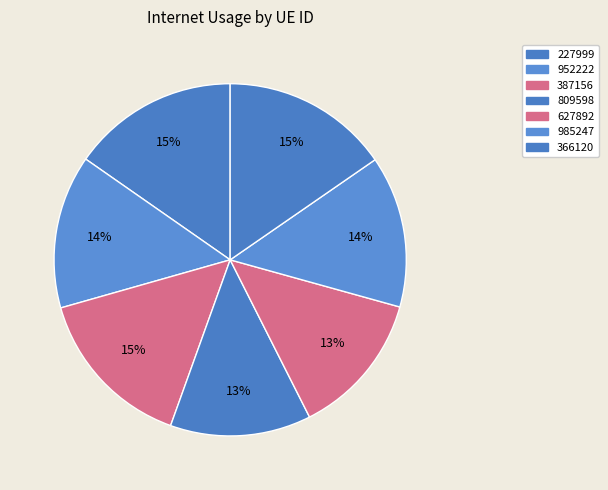

What is the change in value from 227999 to 387156?

-1.6